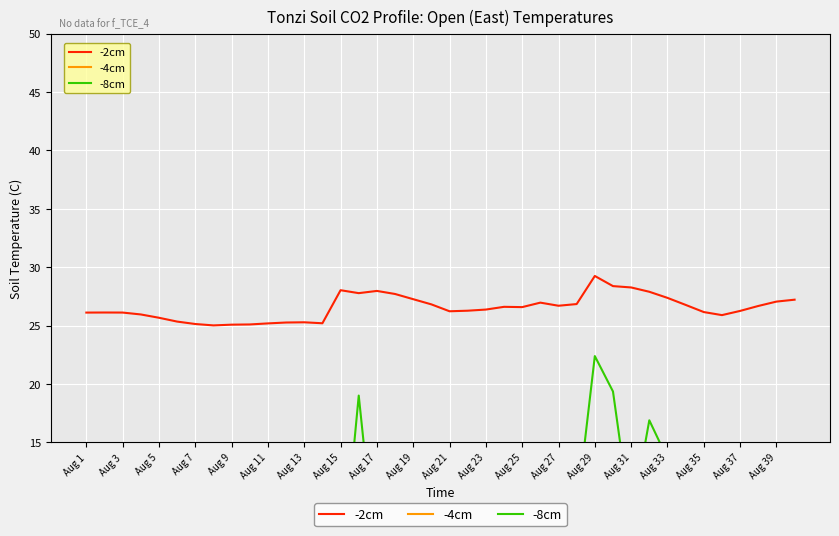

Read the -4cm value at 35.

88.6